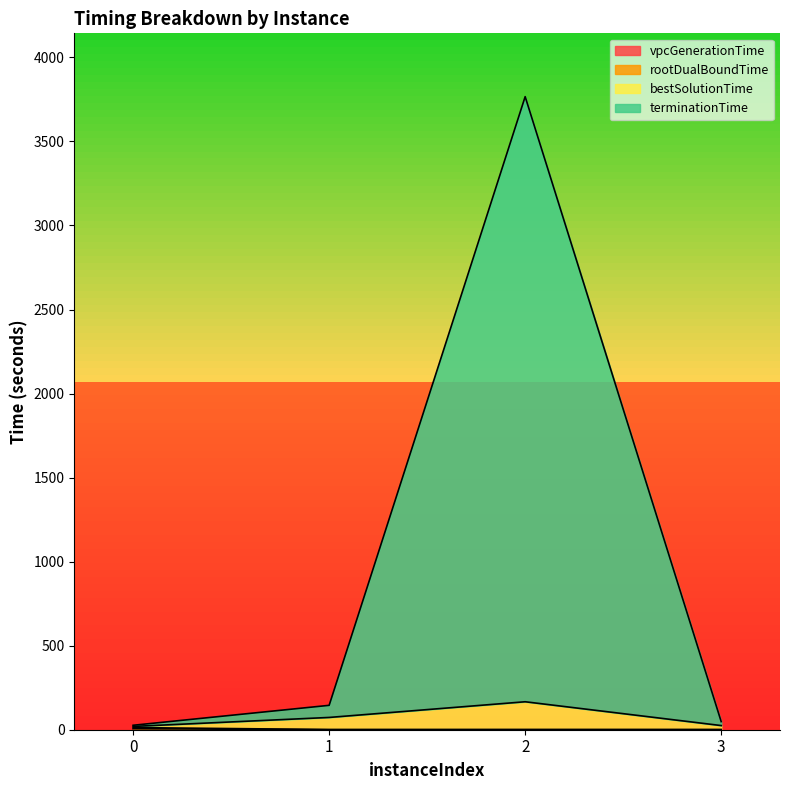

Rank the series at 1 from lowest to highest value.

vpcGenerationTime, rootDualBoundTime, bestSolutionTime, terminationTime